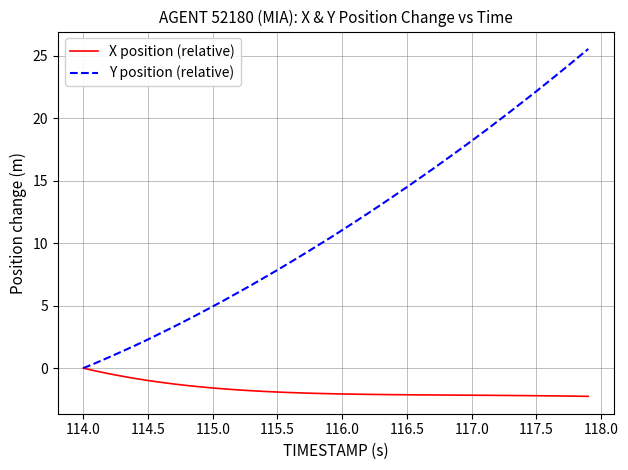

Which series has the largest range (max minus min)?

Y position (relative)